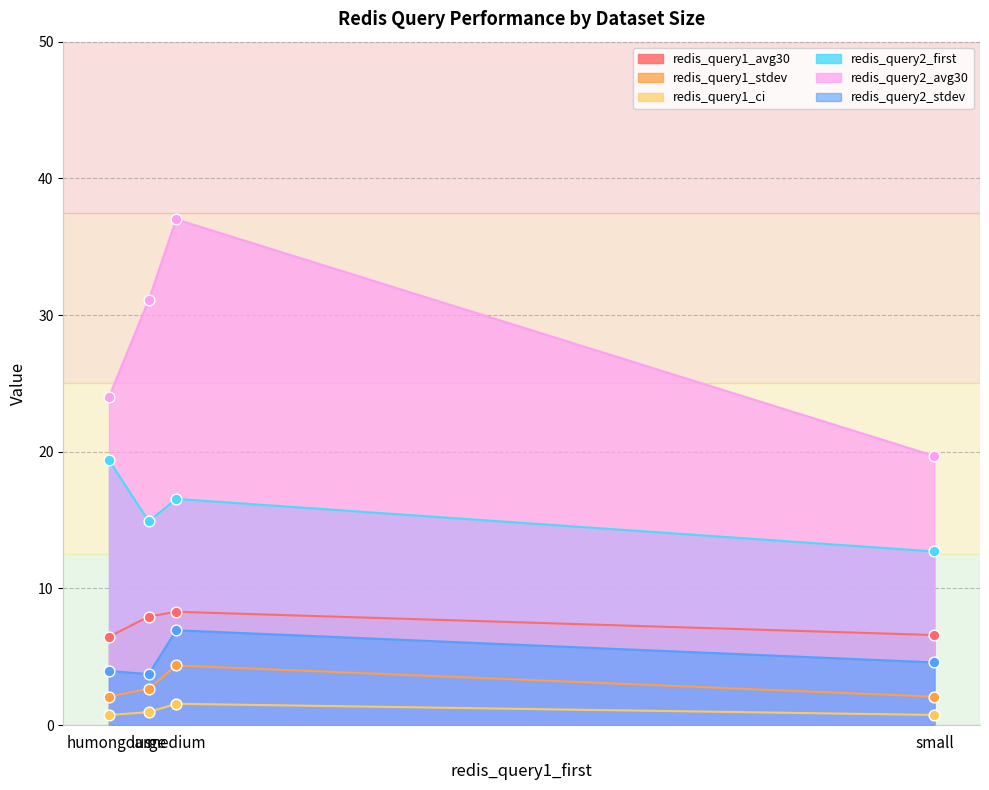

Is the value of redis_query2_avg30 at medium greater than the value of redis_query2_stdev at medium?

Yes